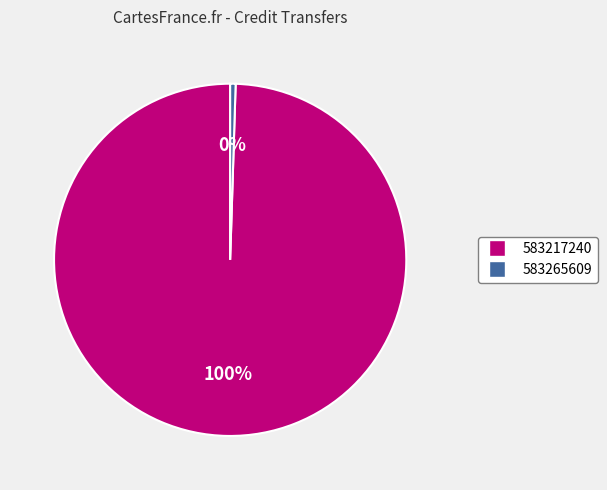

What is the majority slice?

583217240